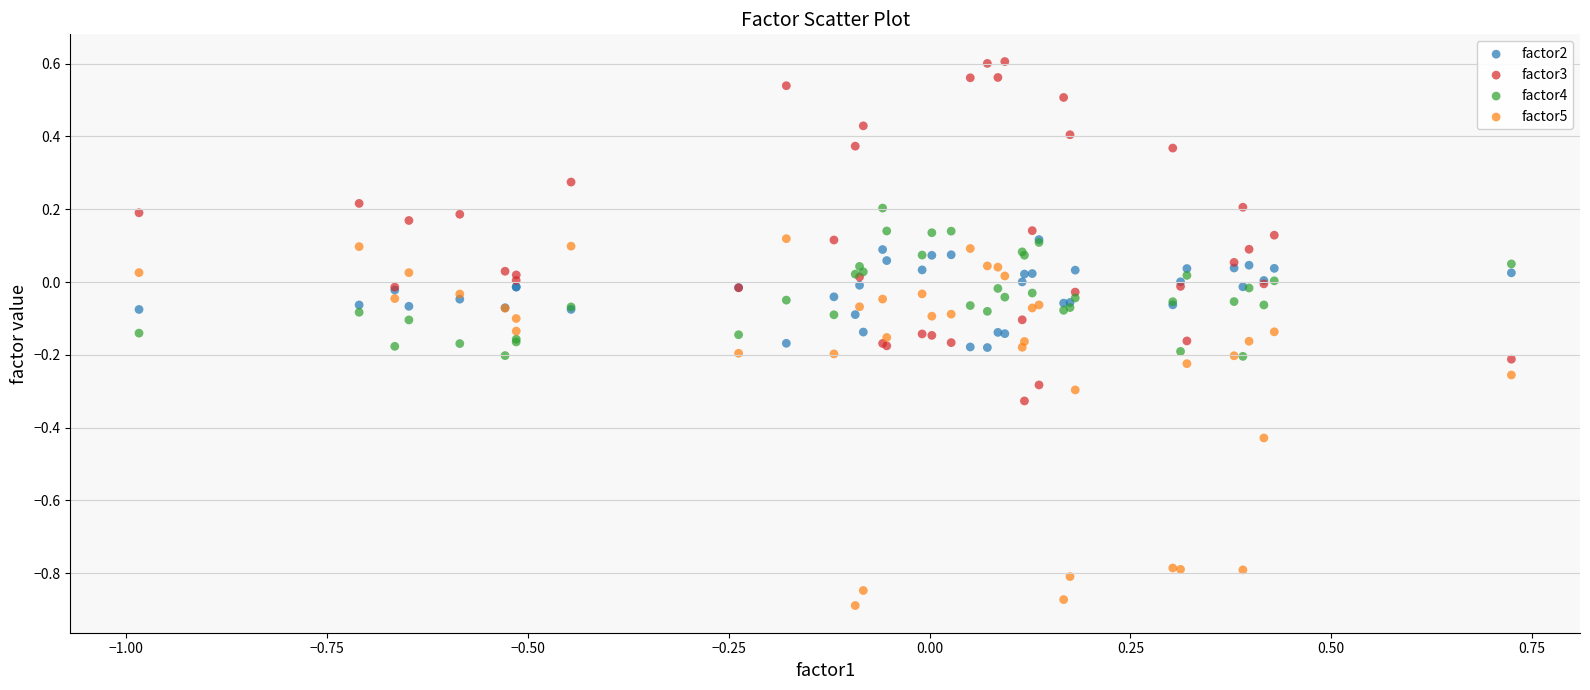

Which series reaches the maximum Y coordinate?

factor3